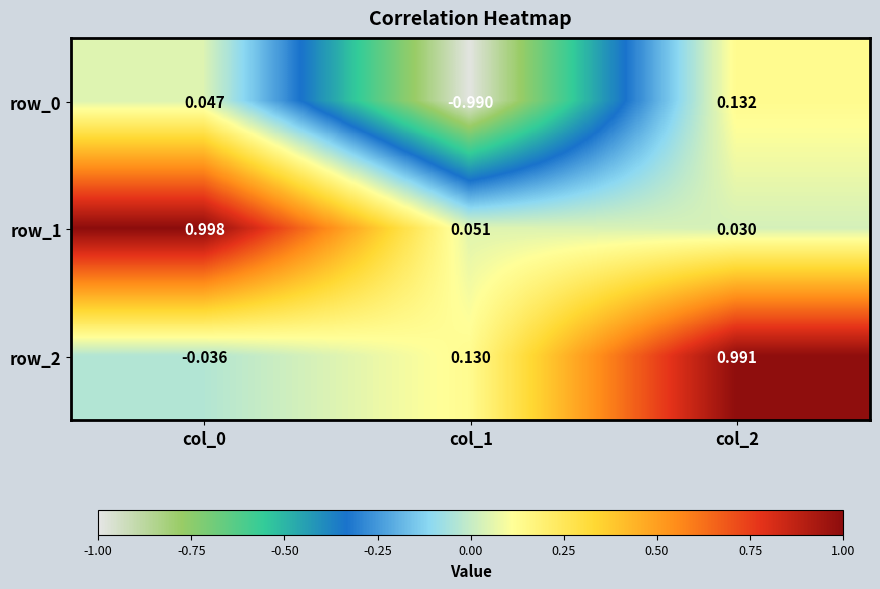

Is the value of row_1 at col_0 greater than the value of row_0 at col_1?

Yes